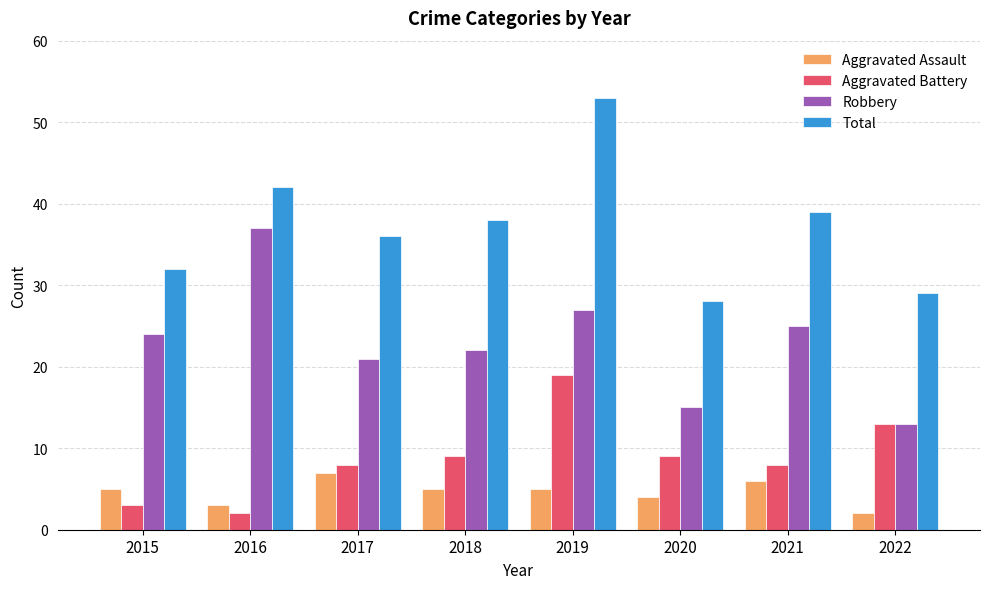

What is the smallest value displayed?

2